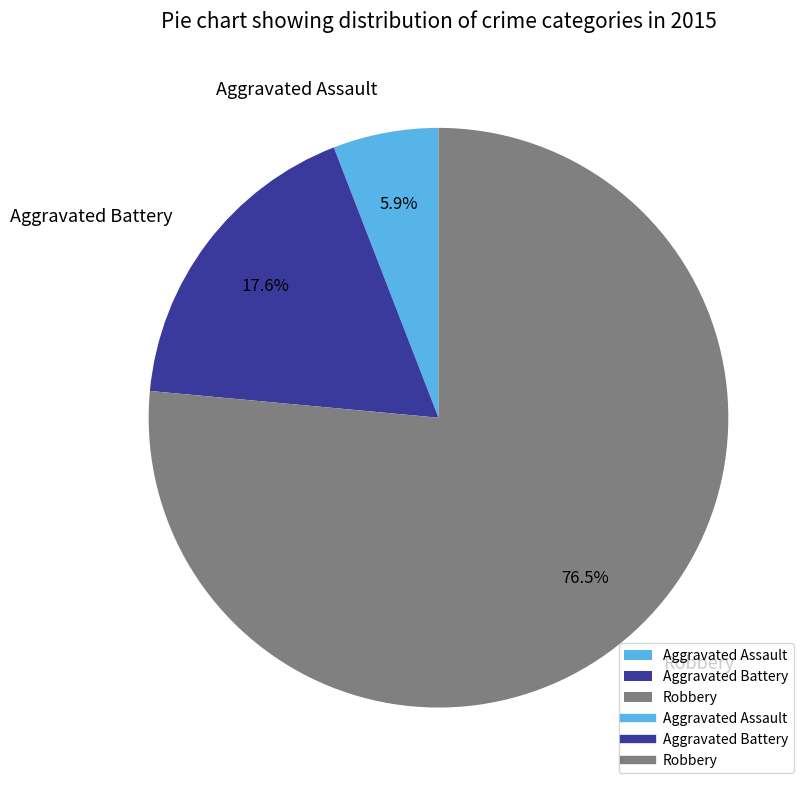

How many segments does this pie chart have?

3